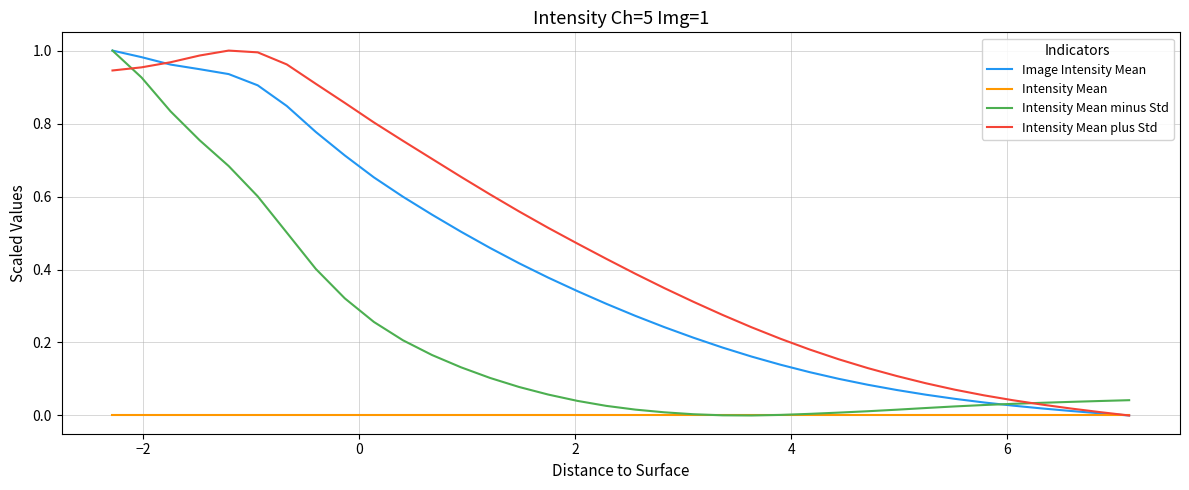

Rank the series by their average value, from highest to lowest.

Intensity Mean plus Std, Image Intensity Mean, Intensity Mean minus Std, Intensity Mean